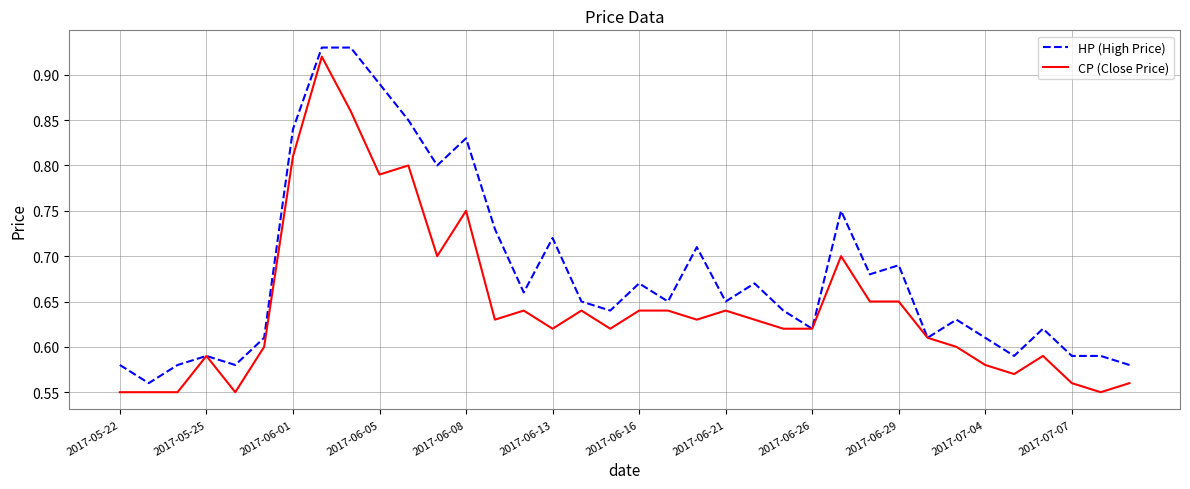

Which series has the largest total across all categories?

HP (High Price)